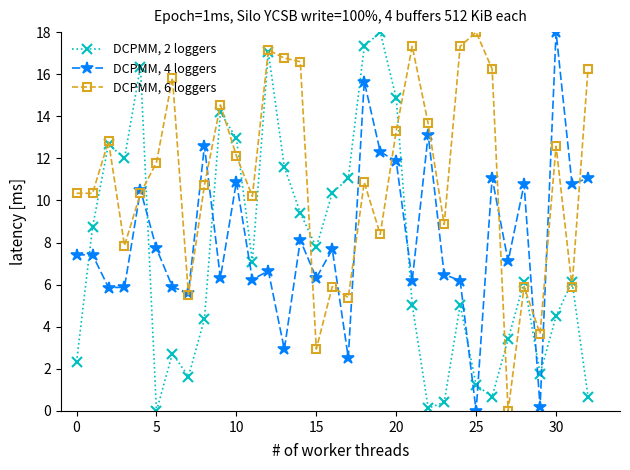

List the series in order of their overall mean, highest first.

DCPMM, 6 loggers, DCPMM, 4 loggers, DCPMM, 2 loggers